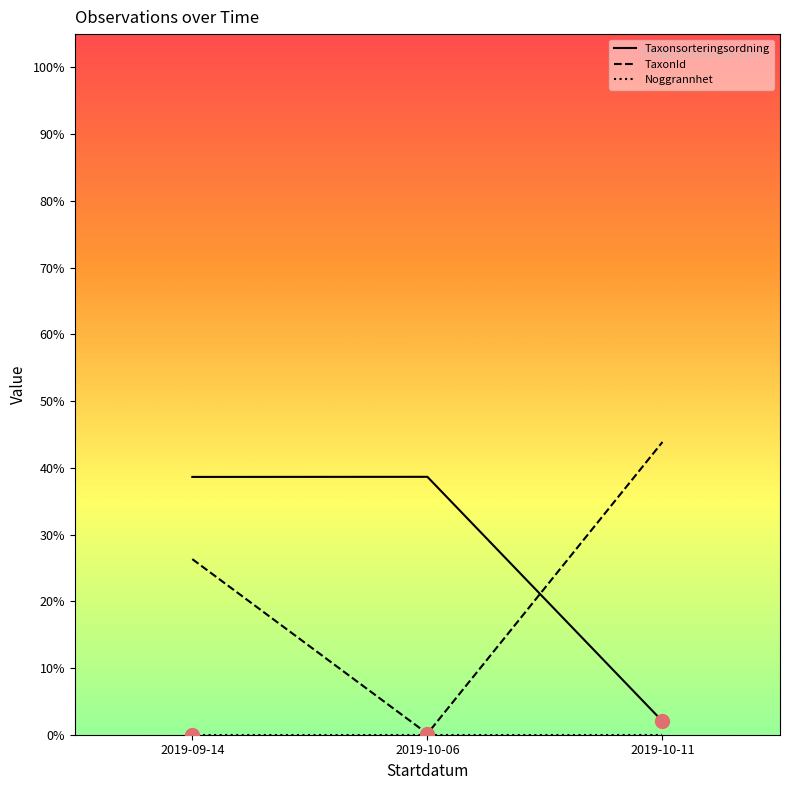

Which series has the largest range (max minus min)?

TaxonId